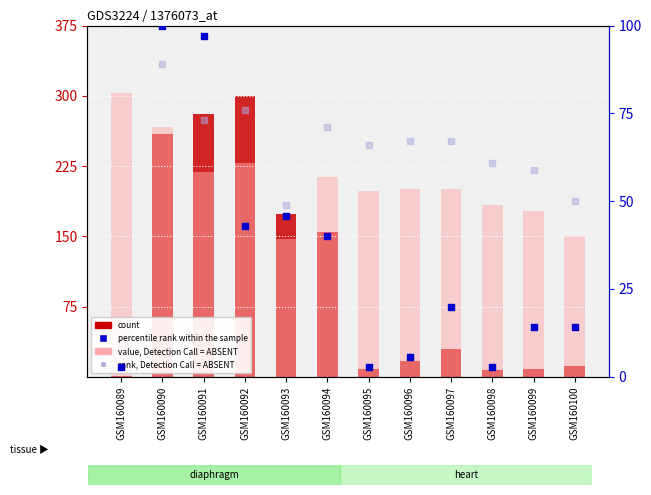

Which series reaches the maximum Y coordinate?

value, Detection Call = ABSENT